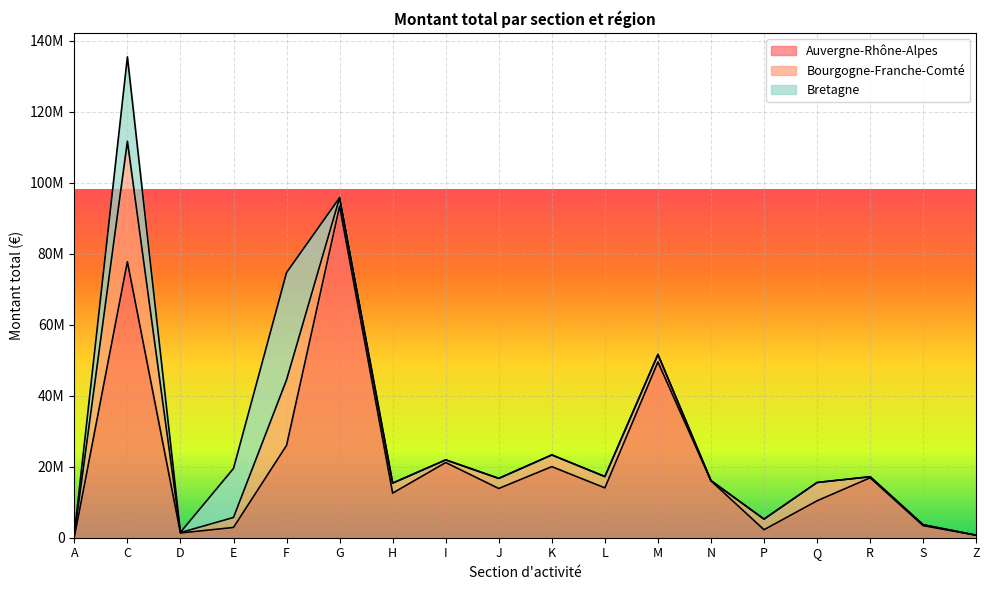

True or false: Bretagne has a value of 0 at I.

True